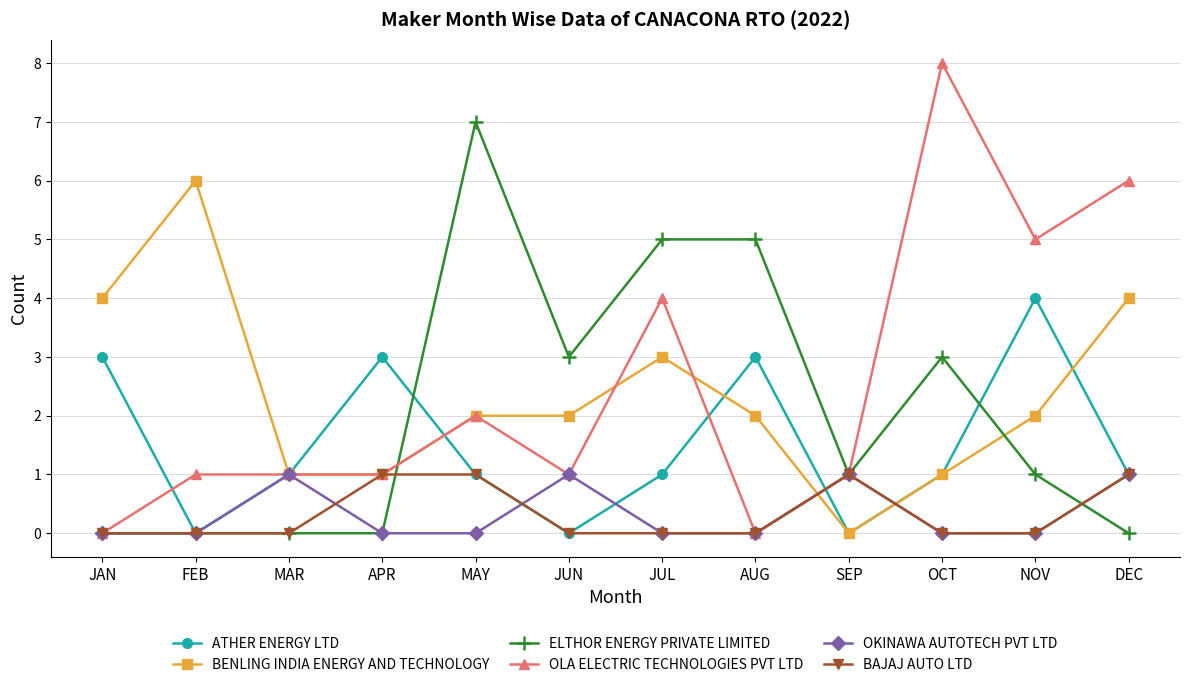

What is the difference between the highest and lowest values at AUG?

5